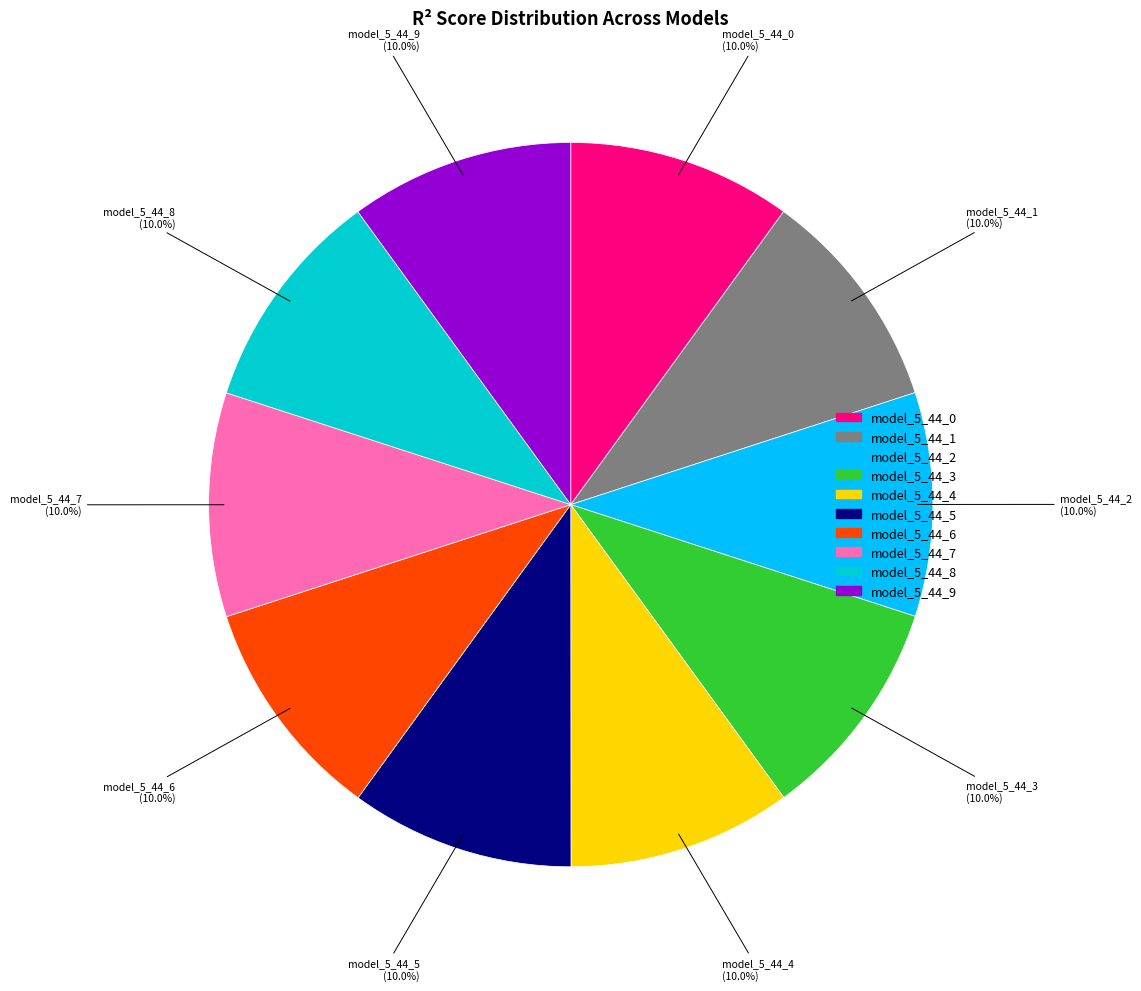

Does model_5_44_1 represent more than half of the total?

No